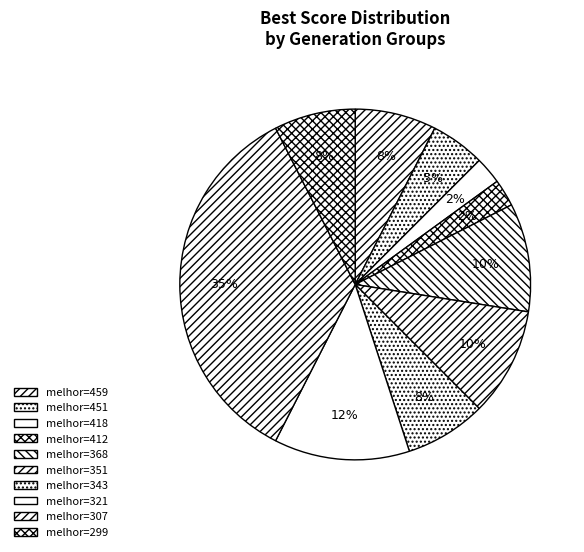

Which slice is the largest?

melhor=307